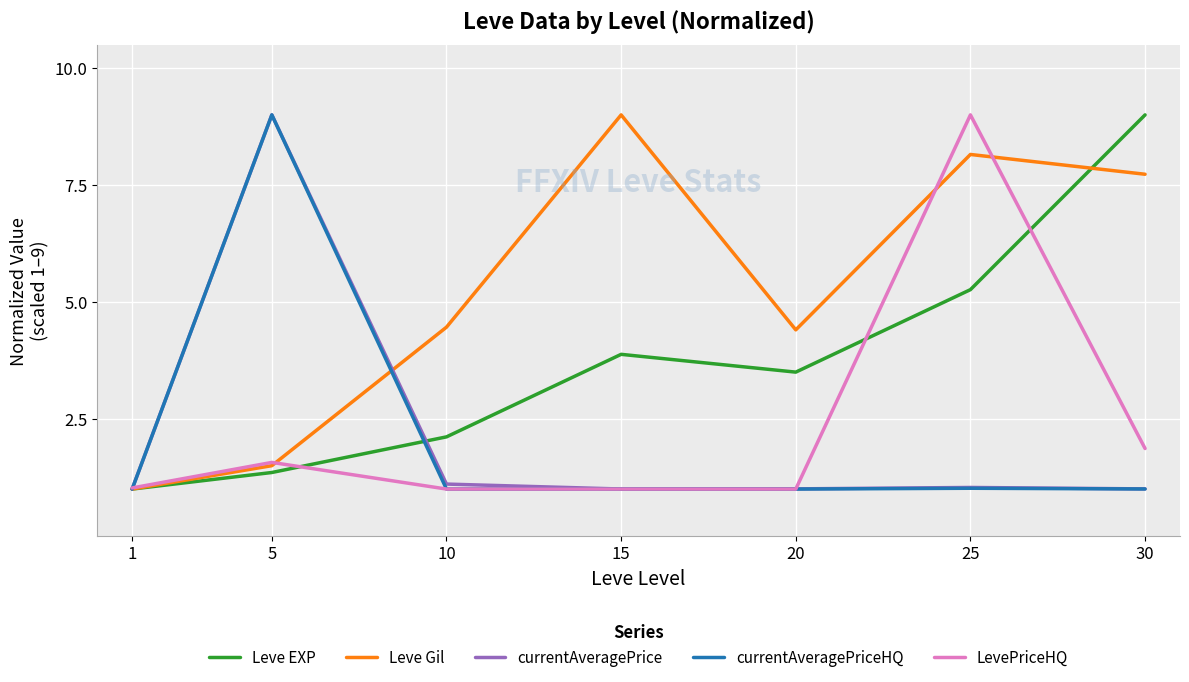

What is the maximum value for currentAveragePrice?

9.0